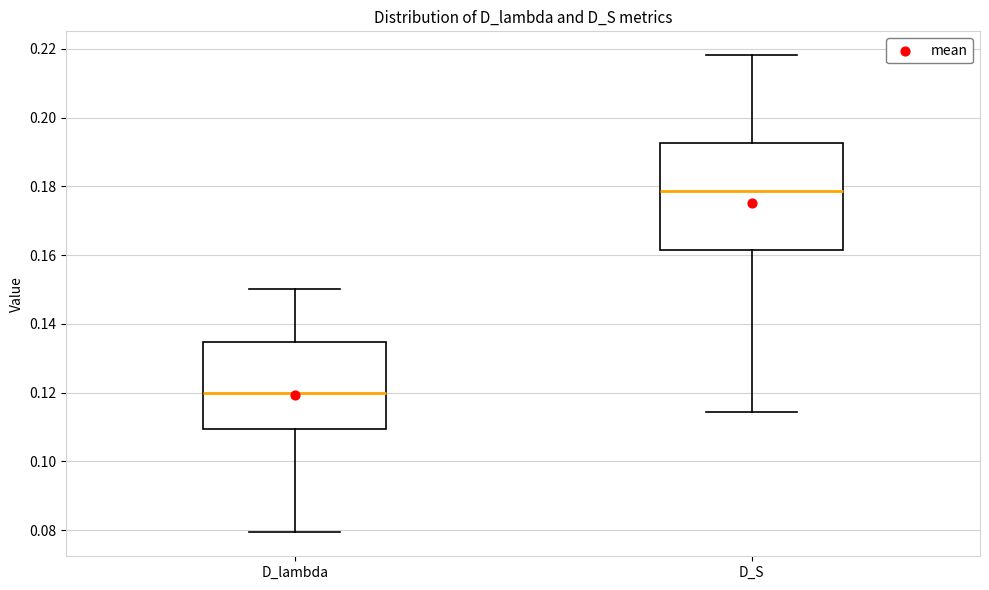

Where does the lower whisker of the box for D_S end on the y-axis? The values are not printed on the chart, so give them approximately, as read against the axis.

0.114